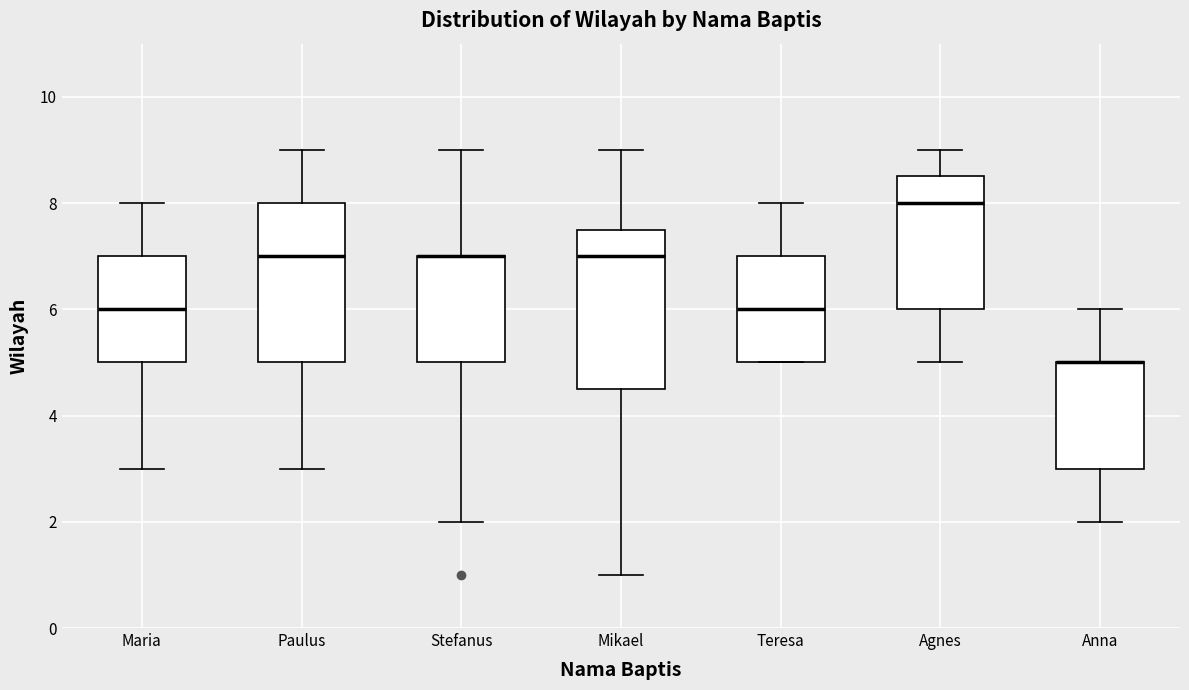

Where does the upper whisker of the box for Anna end on the y-axis? The values are not printed on the chart, so give them approximately, as read against the axis.

6.0